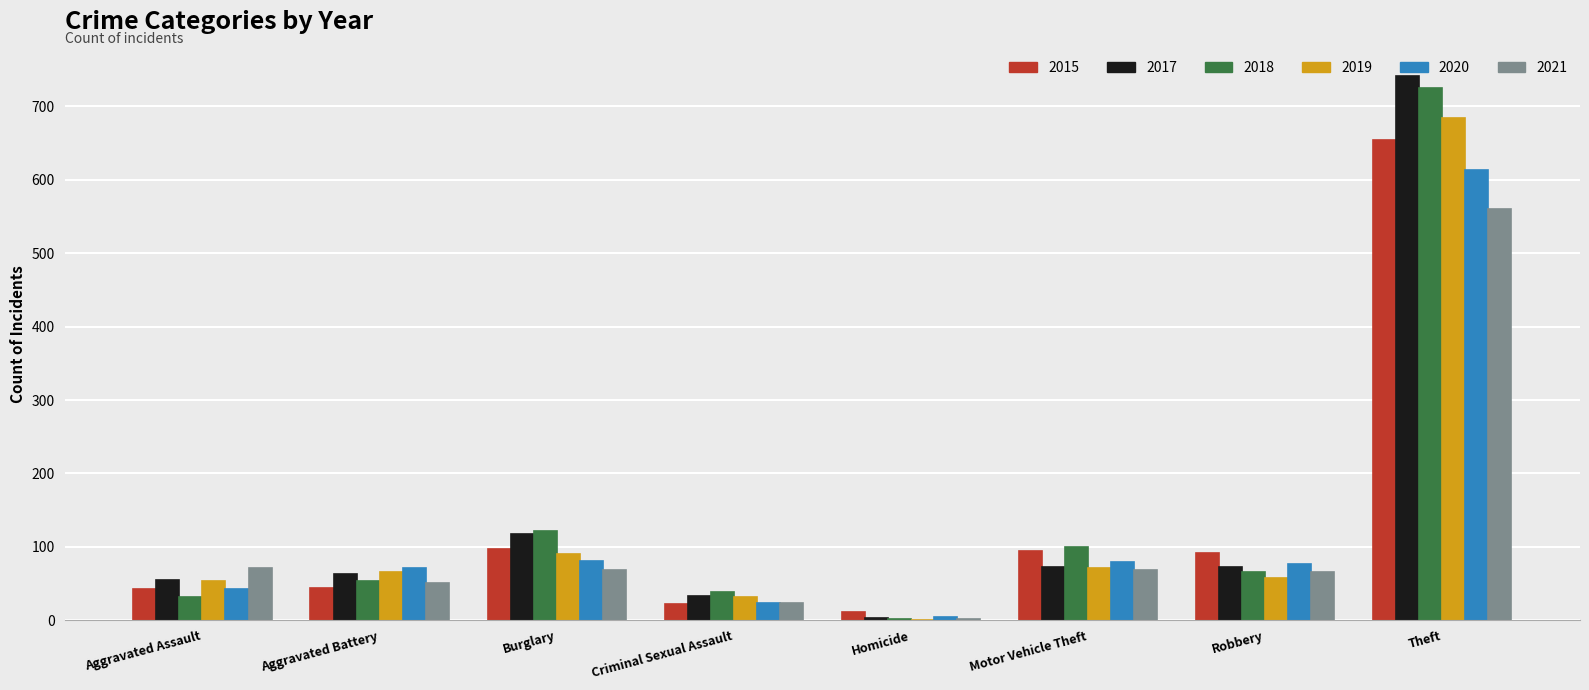

Are the bars grouped side by side (vs. stacked)?

Yes